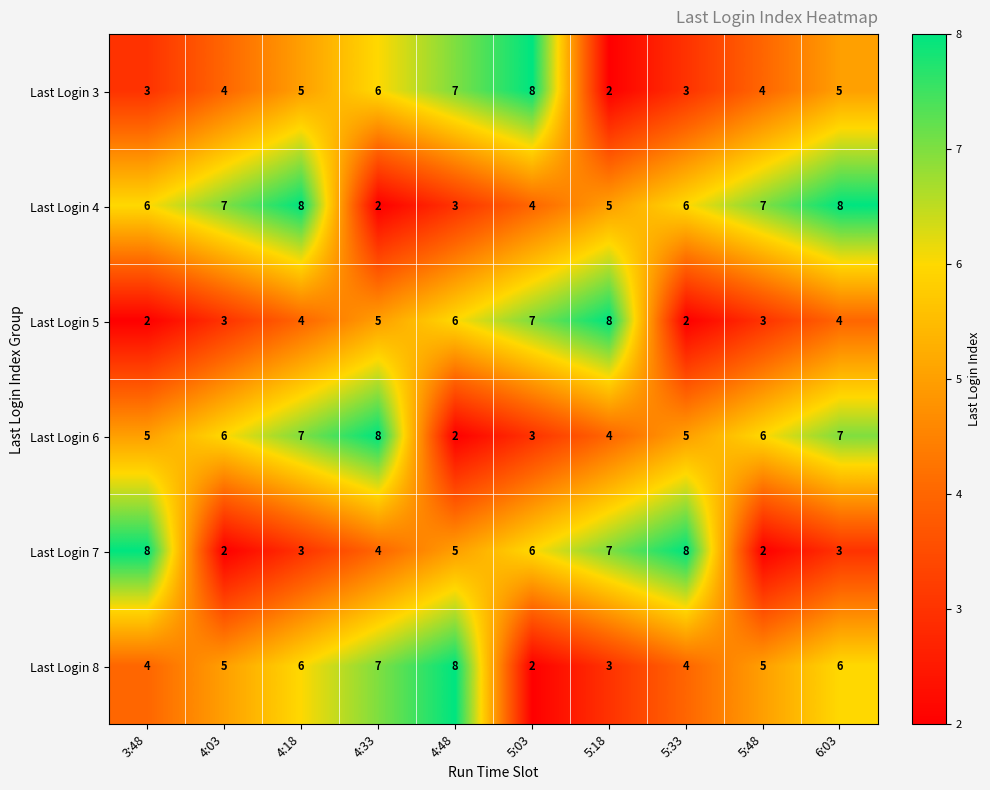

What is the spread (max minus min) of values at 5:48?

5